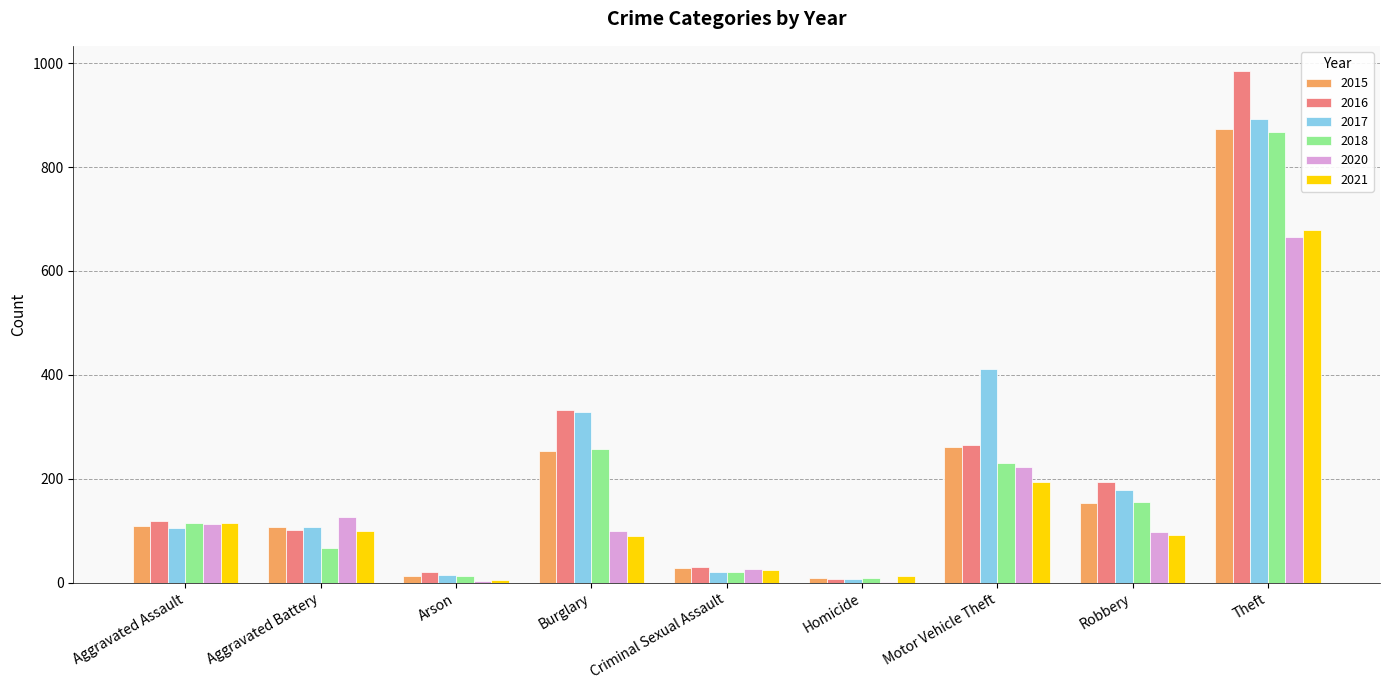

Does the chart contain stacked bars?

No